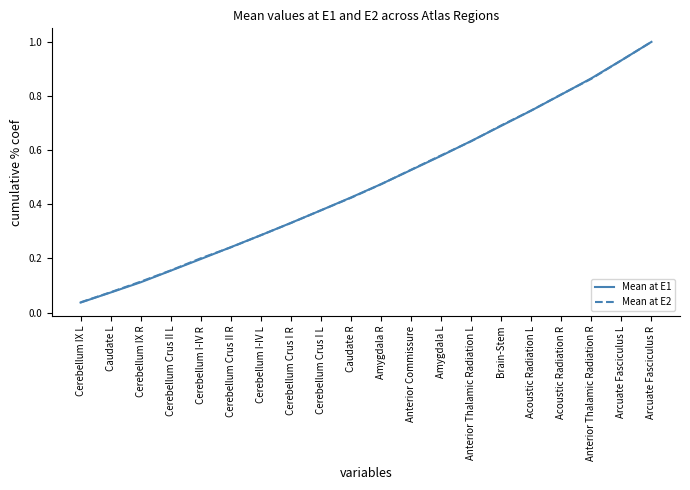

At which category is the sum across all series the highest?

Arcuate Fasciculus R